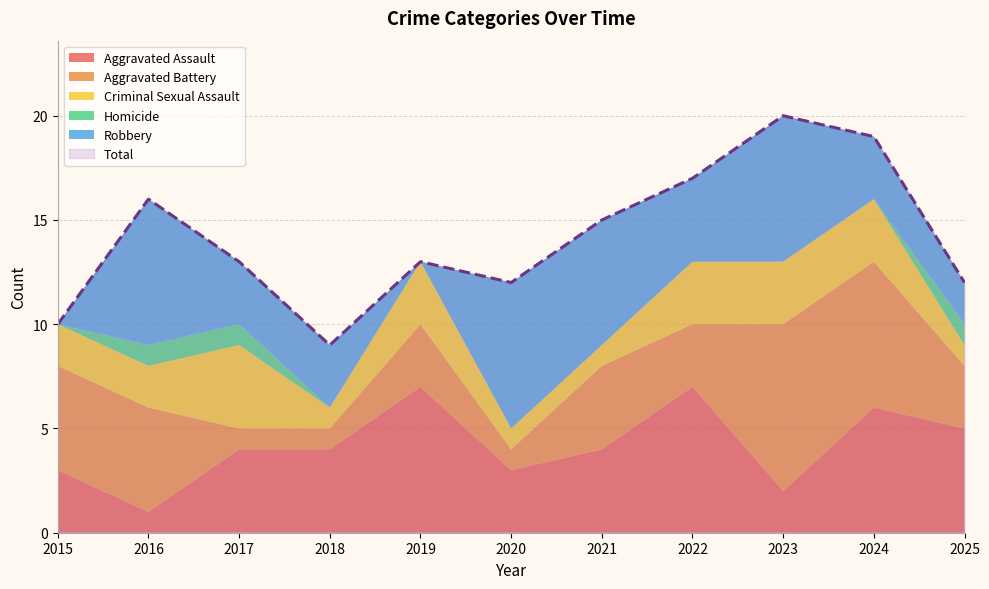

How many lines are shown in the chart?

6